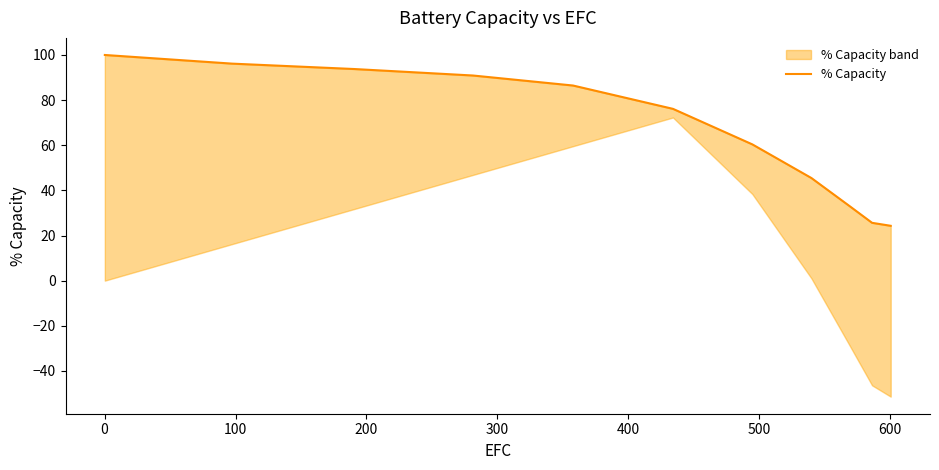

What is the difference between the maximum and minimum values?

75.7